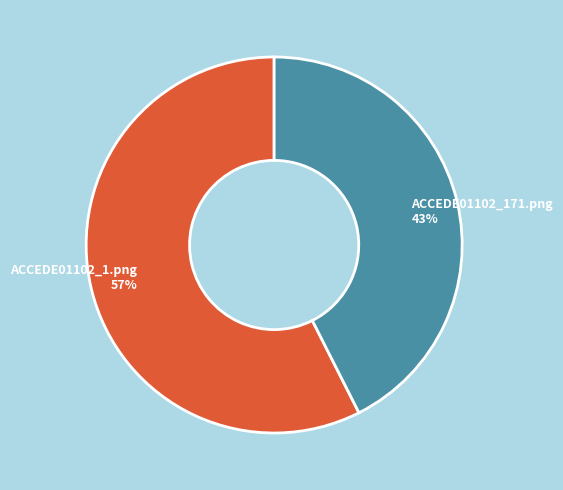

To the nearest percent, what portion does ACCEDE01102_171.png represent?

43%